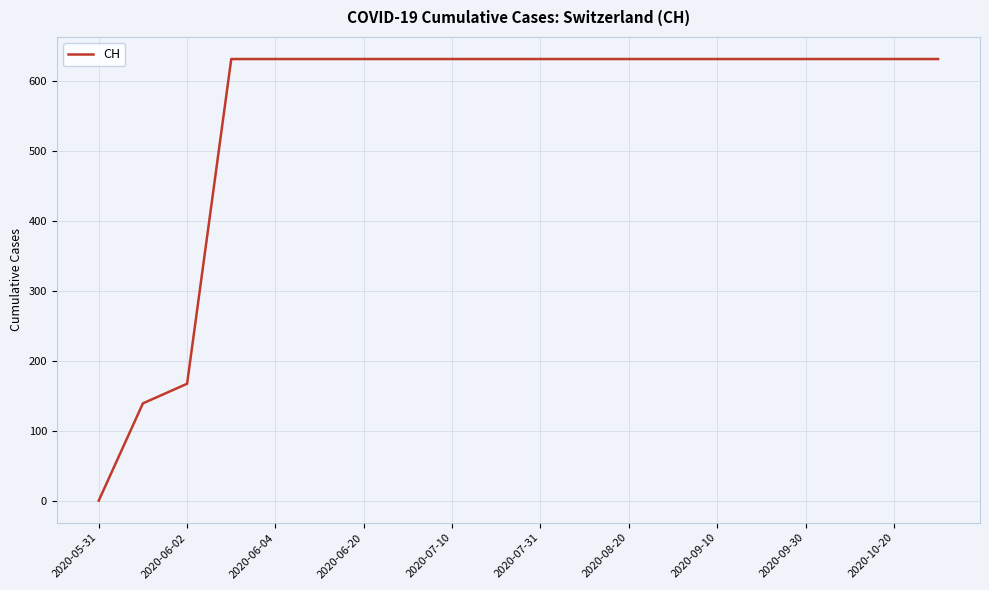

What is the difference between the maximum and minimum values?

631